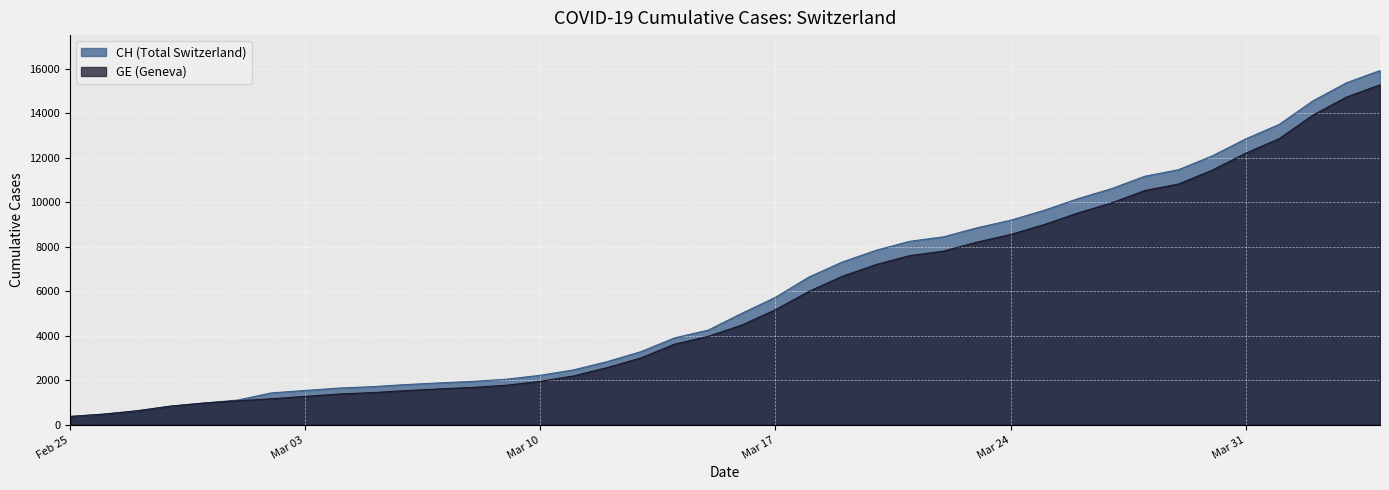

How many lines are shown in the chart?

2